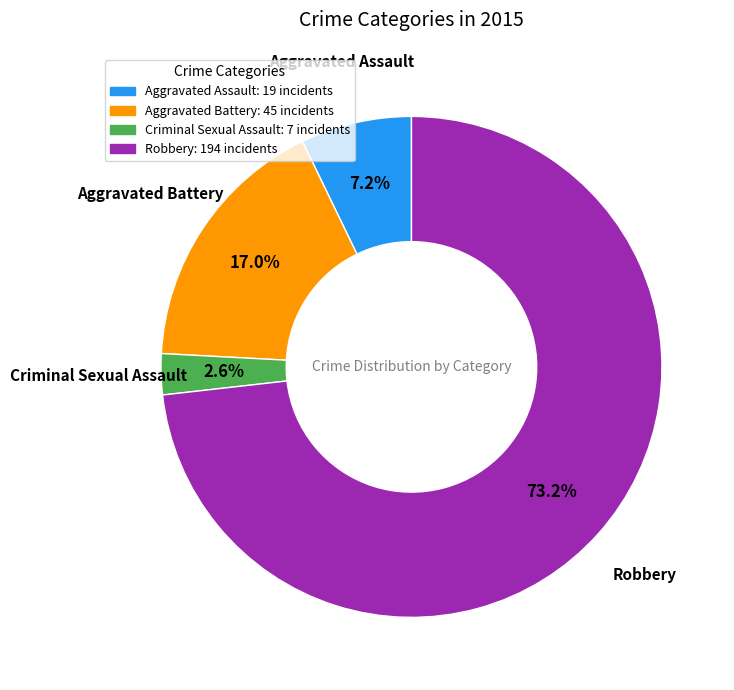

Which has a higher value, Aggravated Assault or Aggravated Battery?

Aggravated Battery